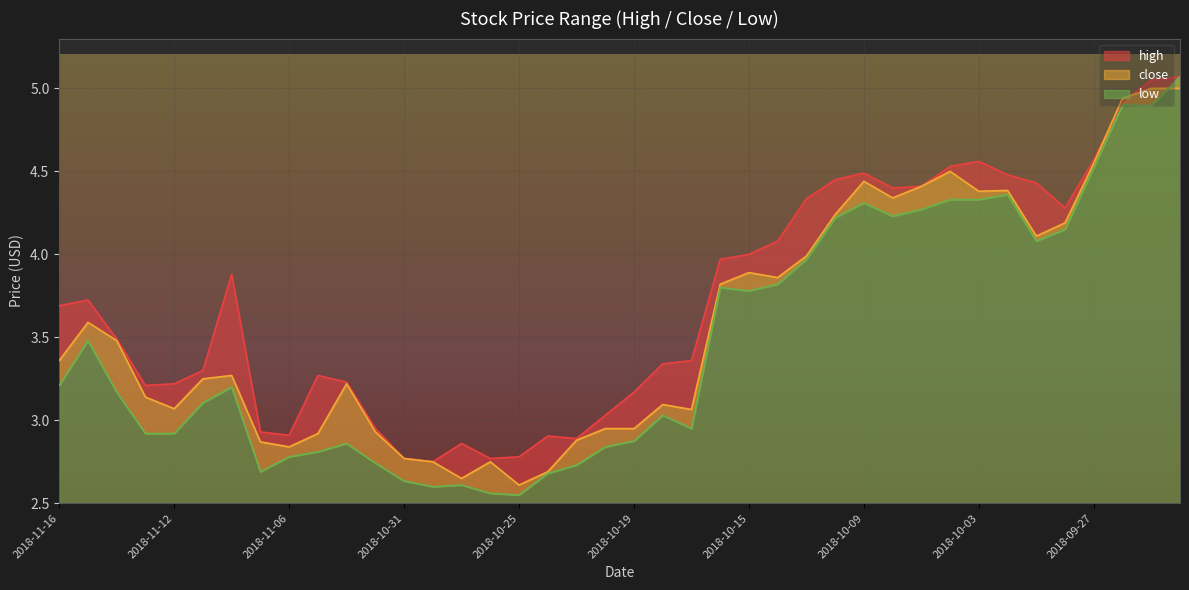

What is the spread (max minus min) of values at 2018-09-25?

0.2